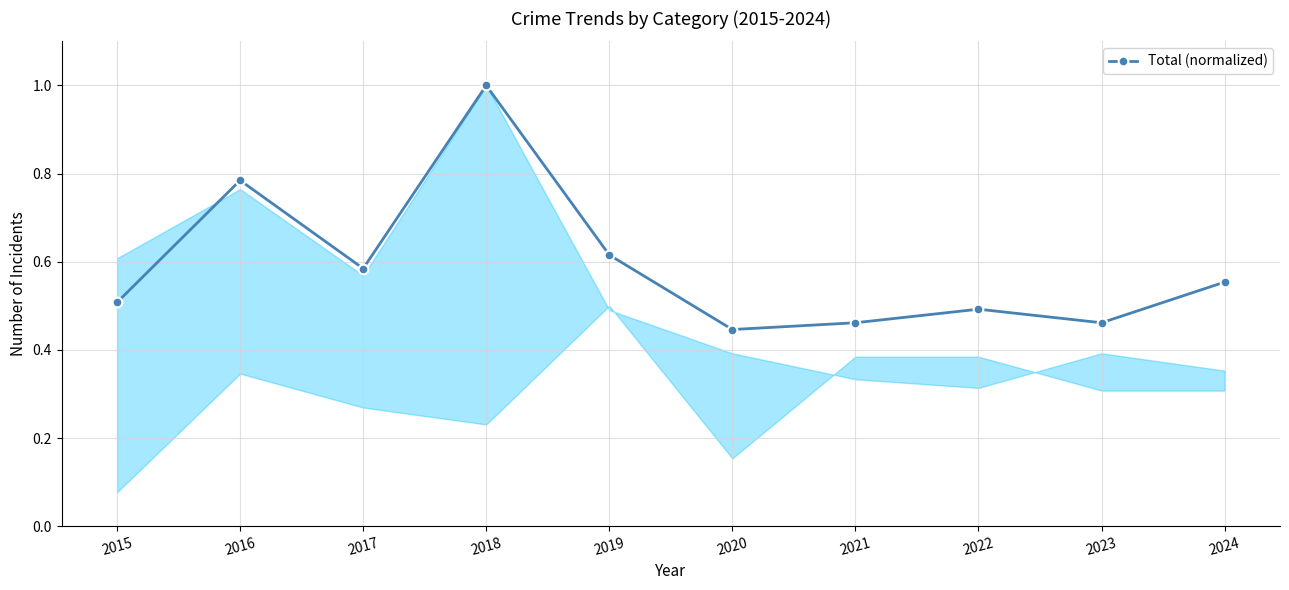

True or false: the data shows 1.0 at 2017.

False